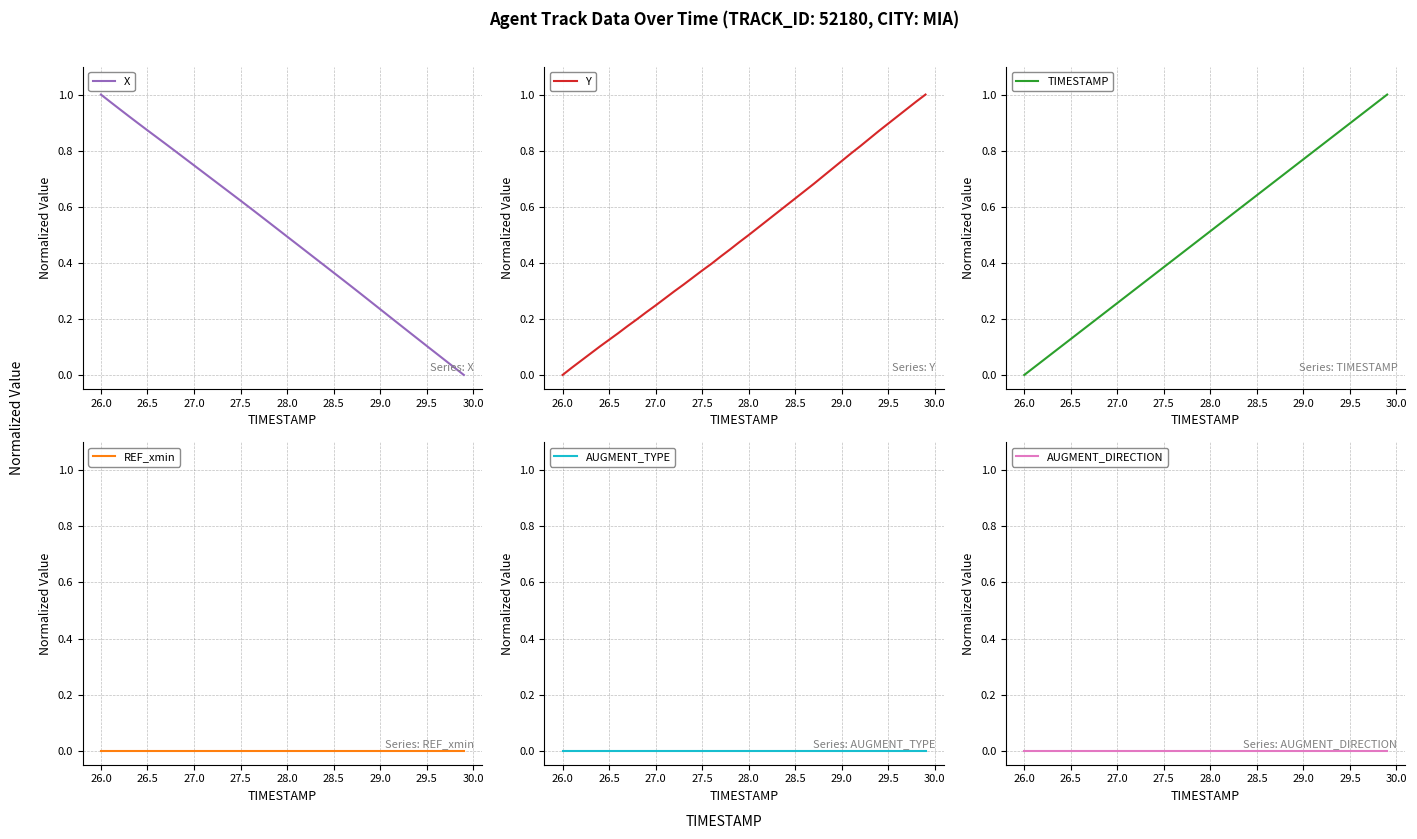

True or false: AUGMENT_TYPE has more than 0 points higher than both neighbors.

False